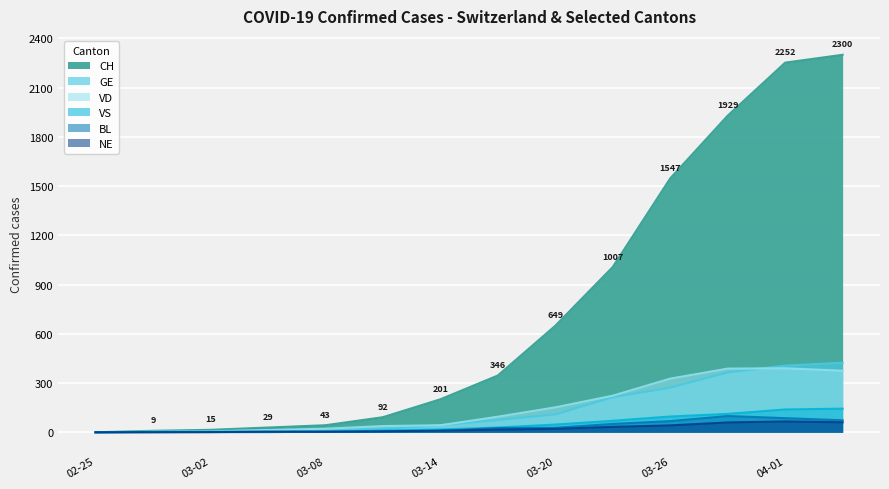

What is the highest value of the BL series?

99